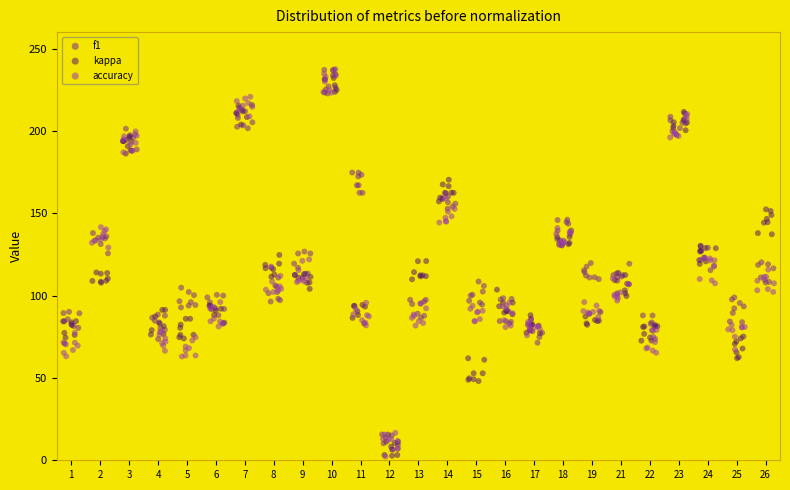

What is the sum of all f1 values?

3010.3